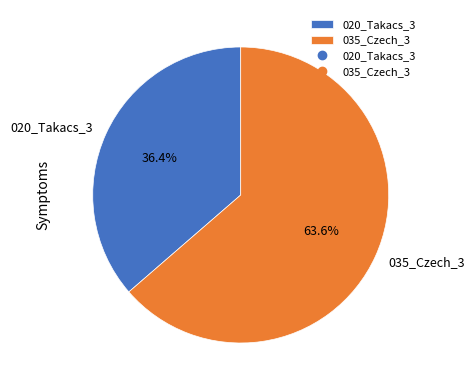

To the nearest percent, what is the difference between the 035_Czech_3 and 020_Takacs_3 slice percentages?

27%